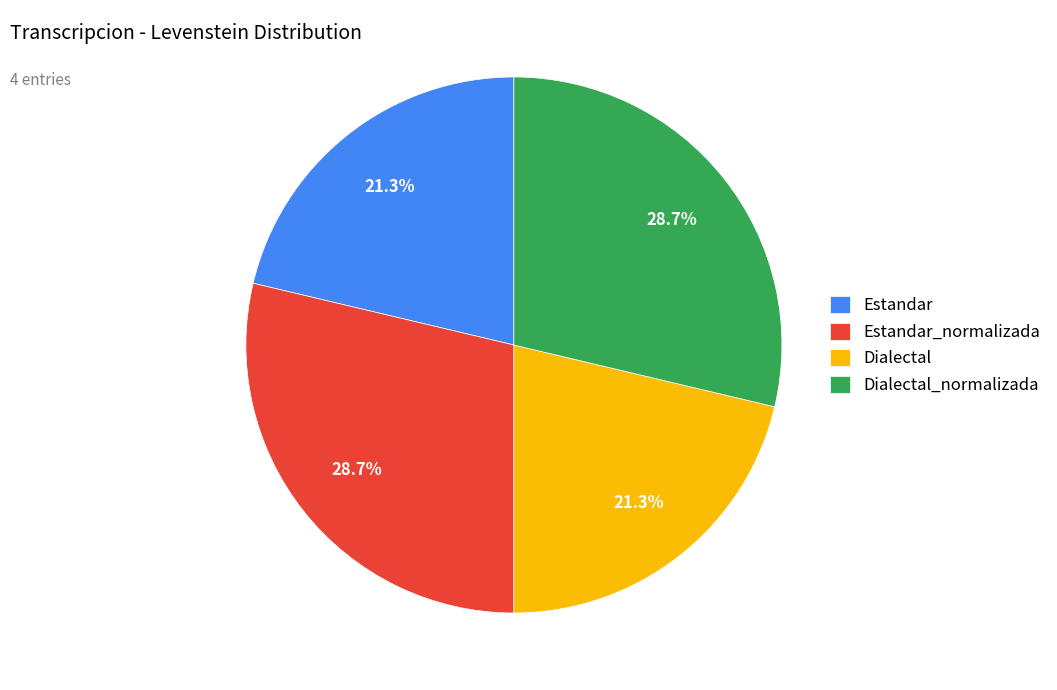

Does any single category account for the majority?

No